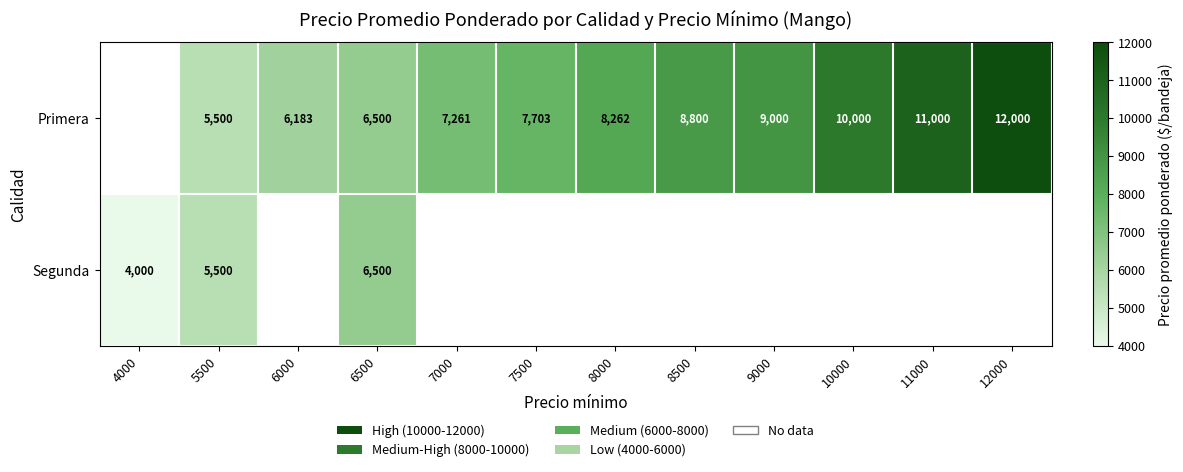

What is the total value across all series at 6500?

13000